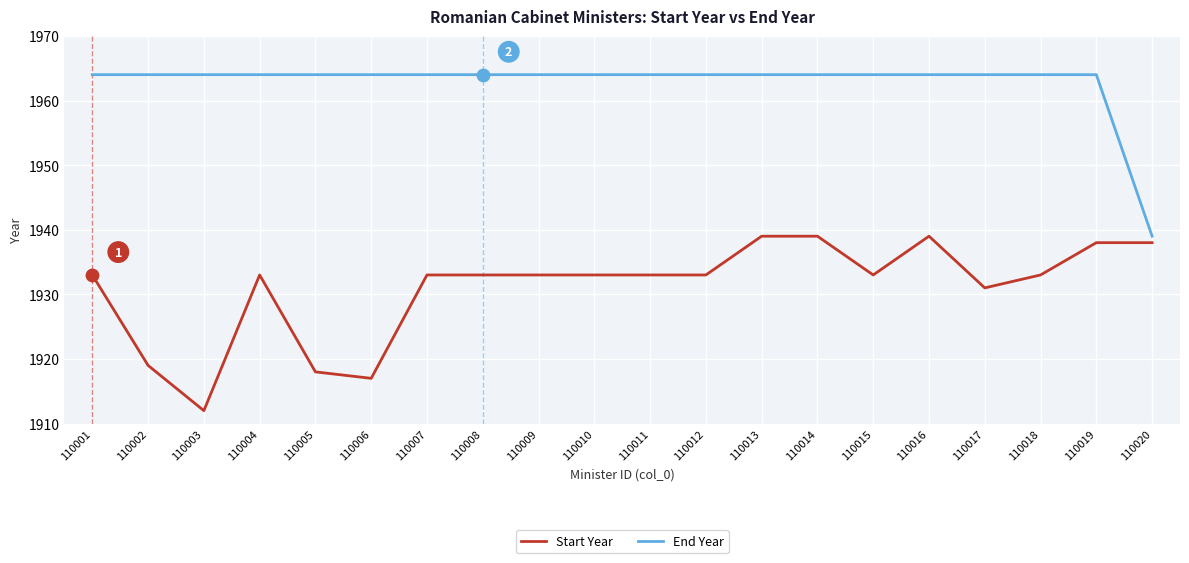

Is the value of End Year at 110004 greater than the value of Start Year at 110004?

Yes